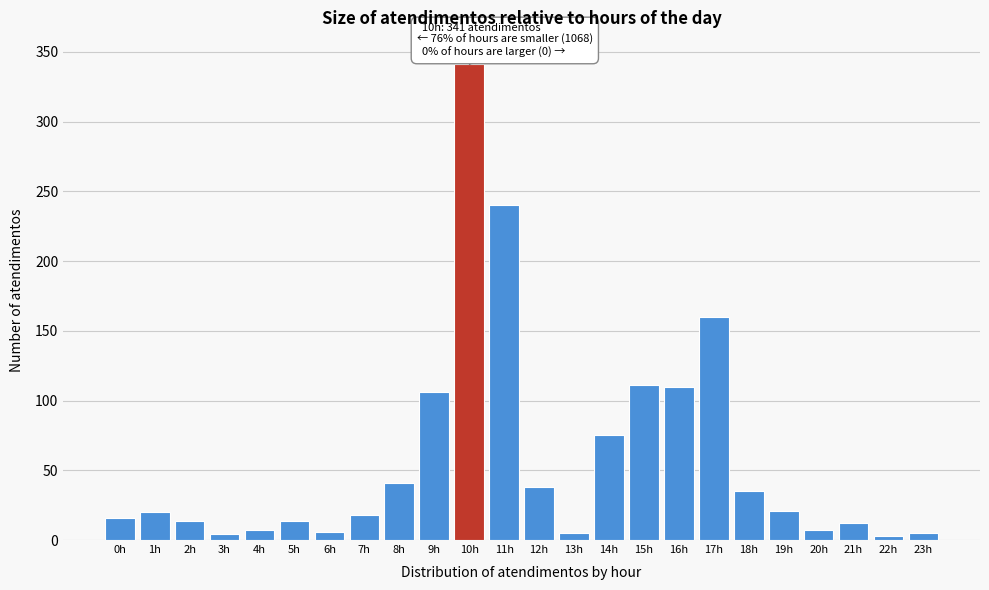

Between 18h and 10h, which is larger?

10h